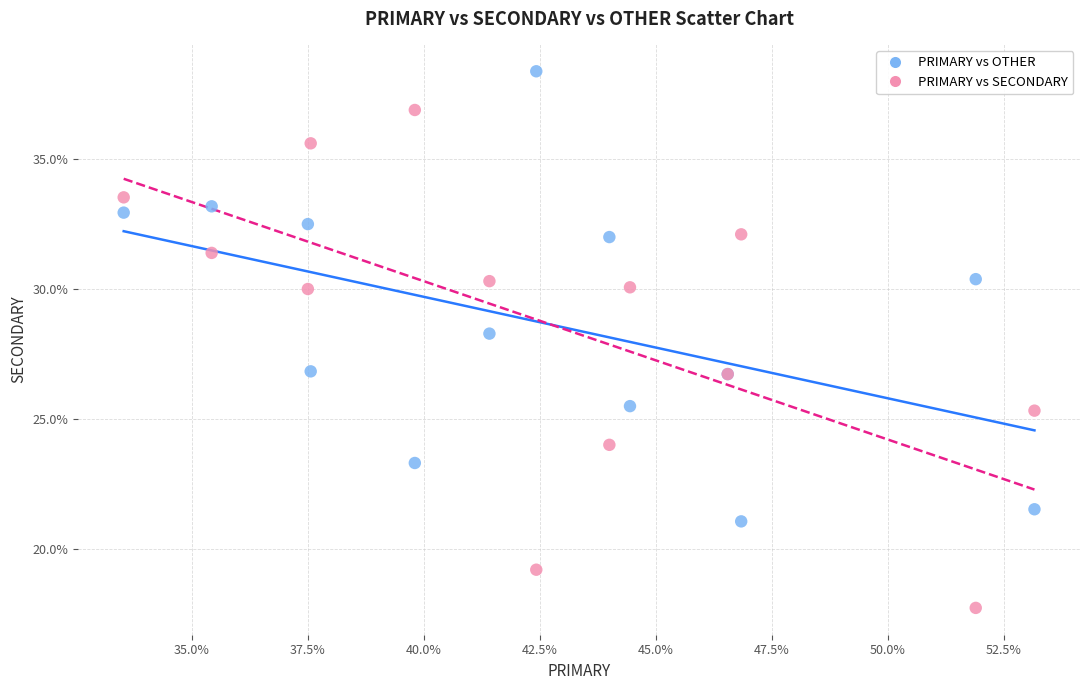

Across all series, what Y value is closest to 28?

28.3